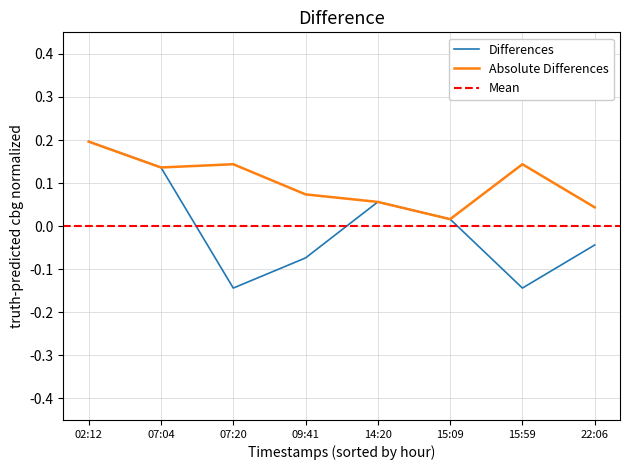

Rank the categories by value from lowest to highest.

07:20, 15:59, 09:41, 22:06, 15:09, 14:20, 07:04, 02:12